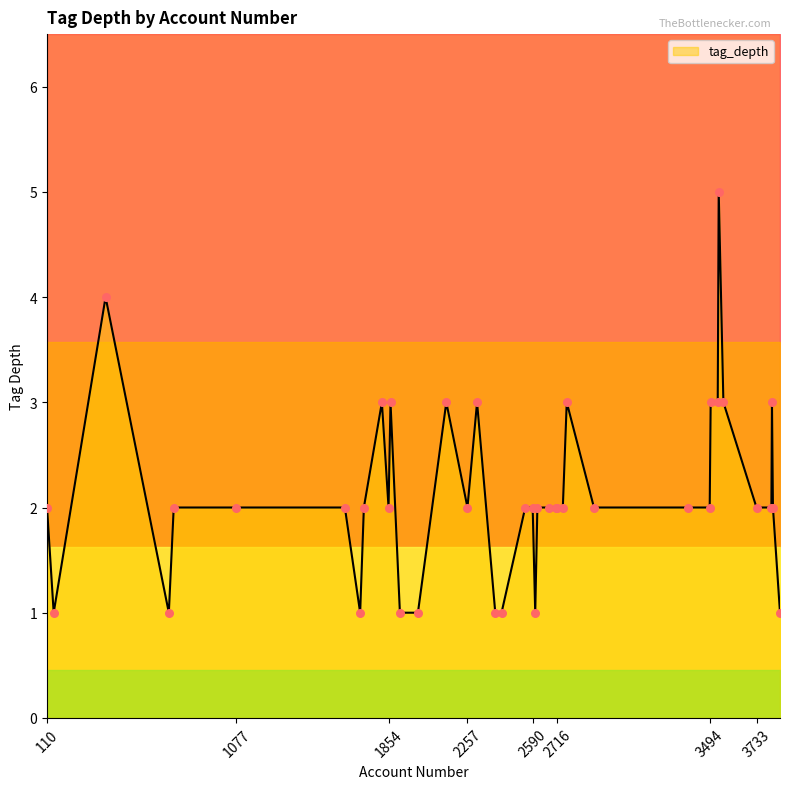

Between 2399 and 3540, which is larger?

3540